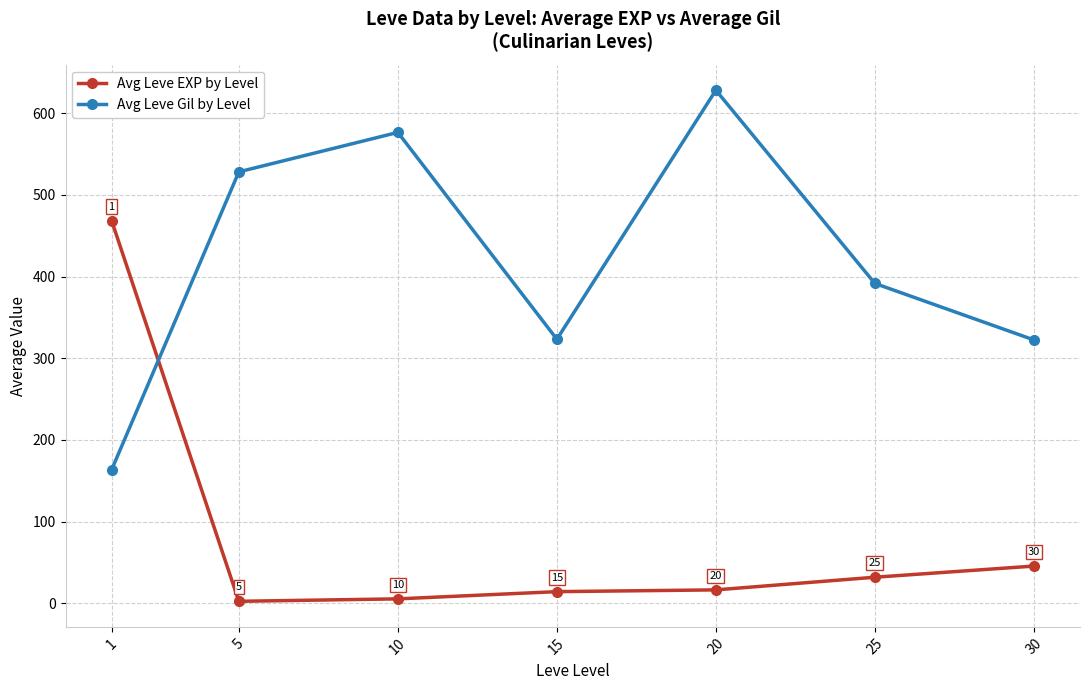

What is the value of the Avg Leve Gil by Level point at the 3rd from the left?

576.7